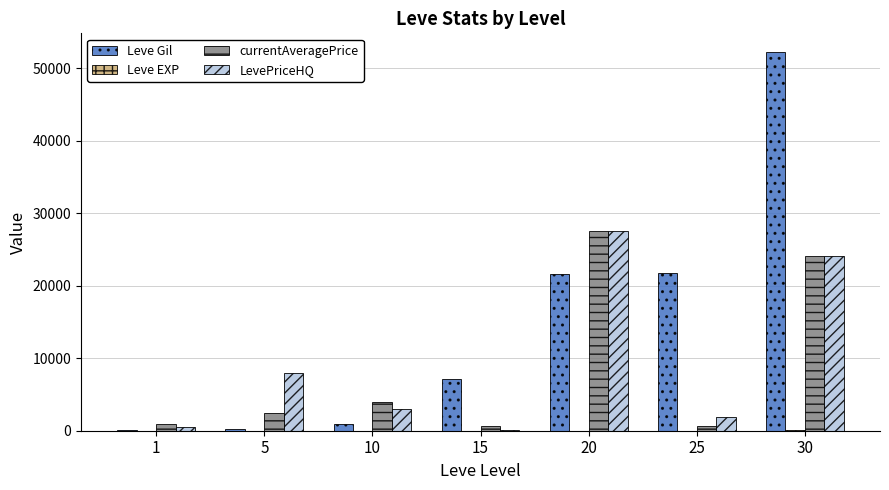

Which series has the largest total across all categories?

Leve Gil